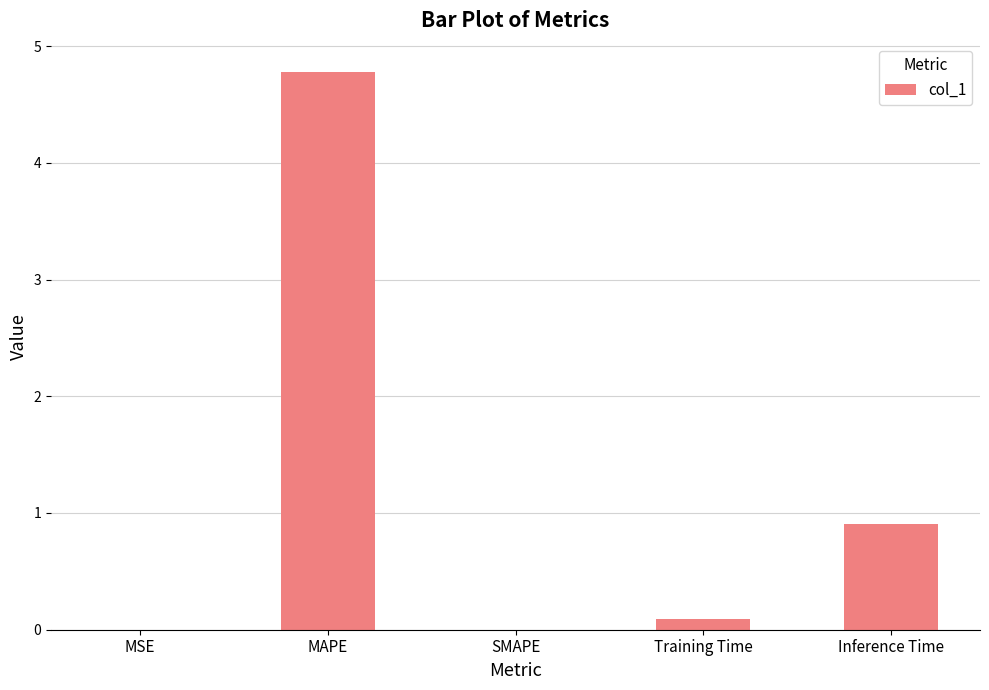

The chart shows a value of 1.5 at MAPE. True or false?

False